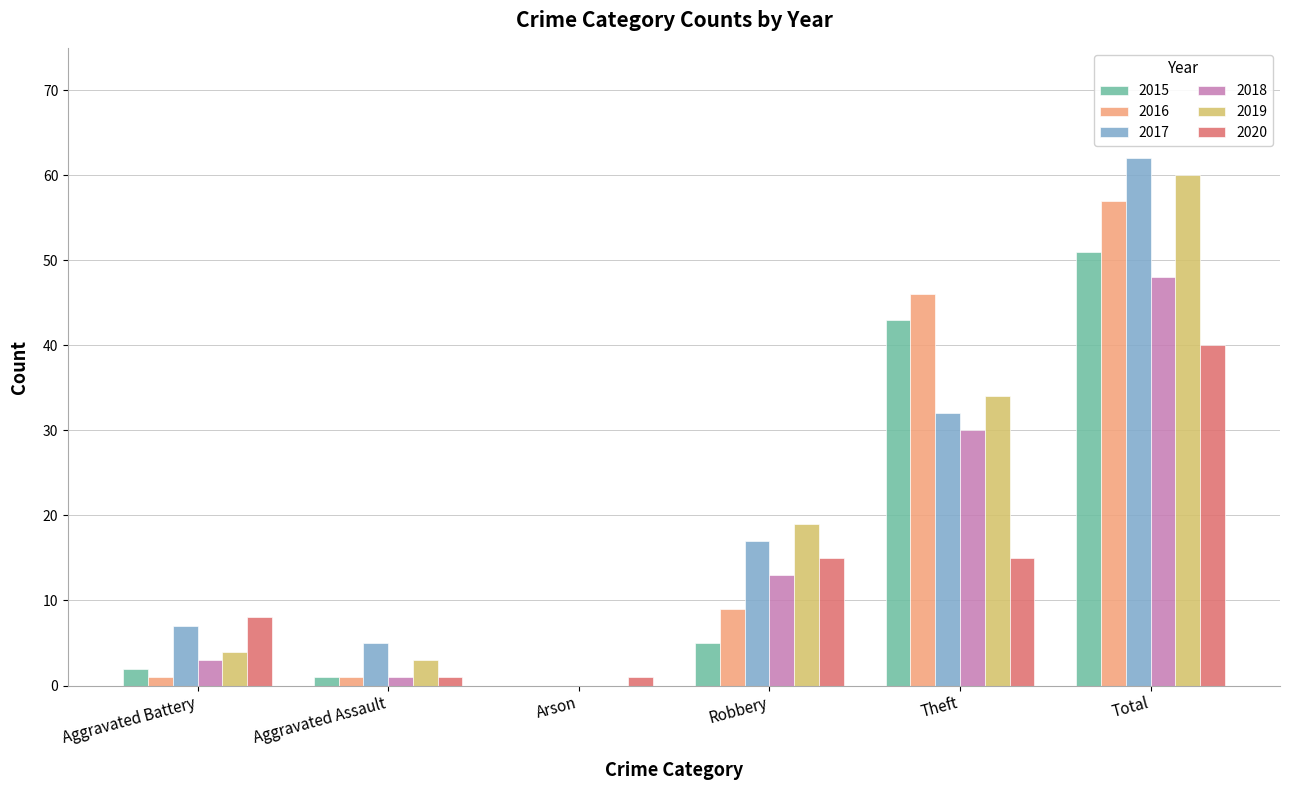

What is the total value across all series at Theft?

200